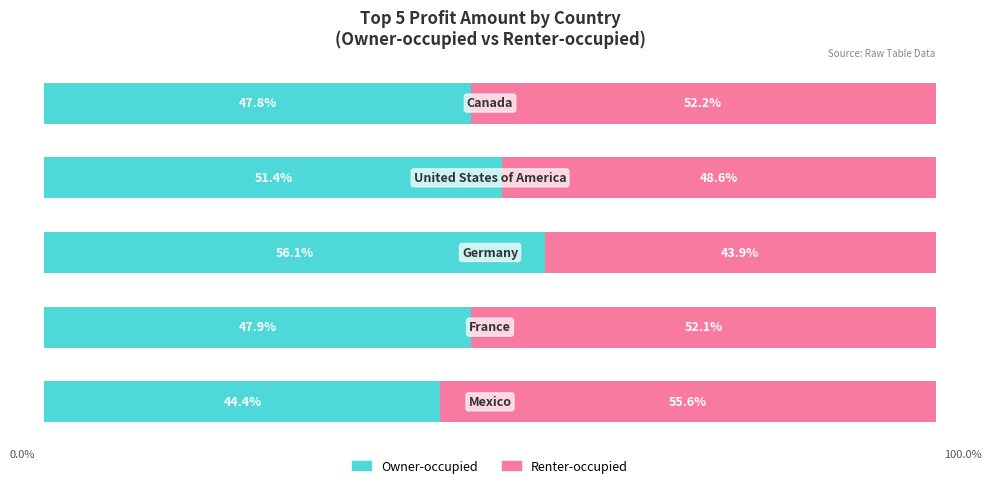

What is the value of the Renter-occupied bar at the 2nd from the left?

52.1